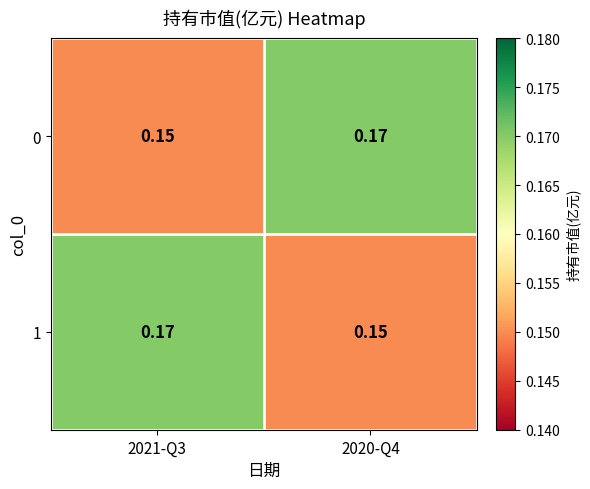

Count the number of data series in this chart.

2